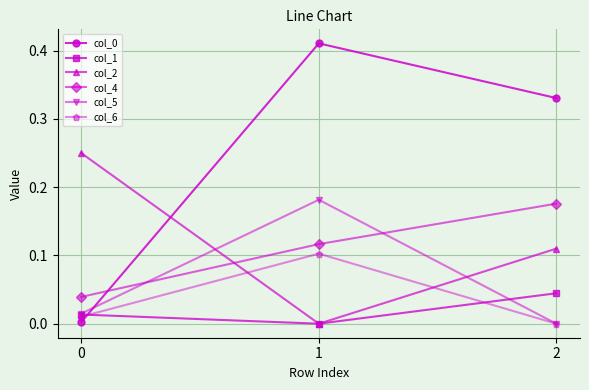

Between 1 and 2, which series saw the biggest shift?

col_5